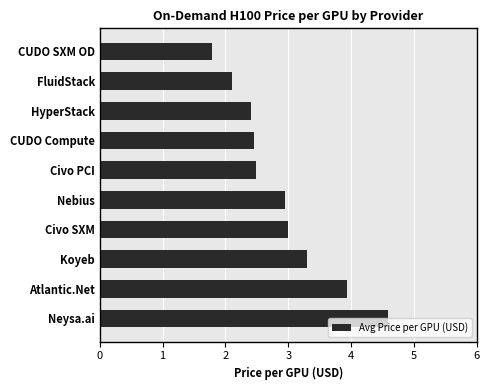

Are the bars horizontal?

Yes